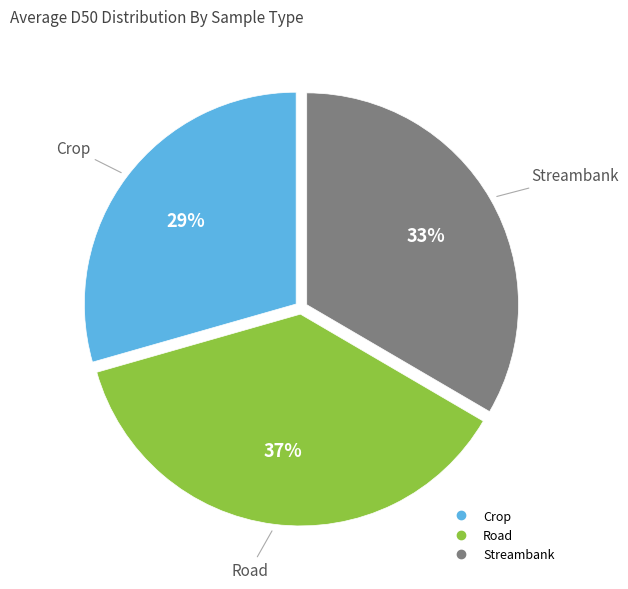

To the nearest percent, what portion does Streambank represent?

33%